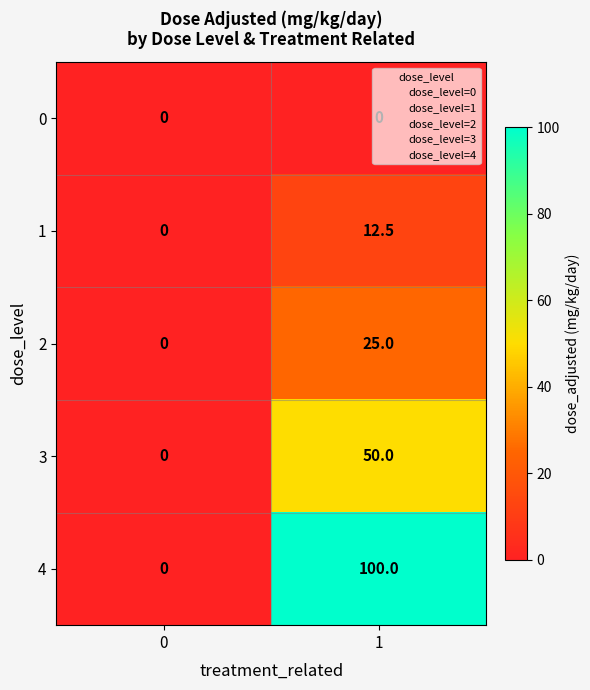

What is the spread (max minus min) of values at 1?

100.0